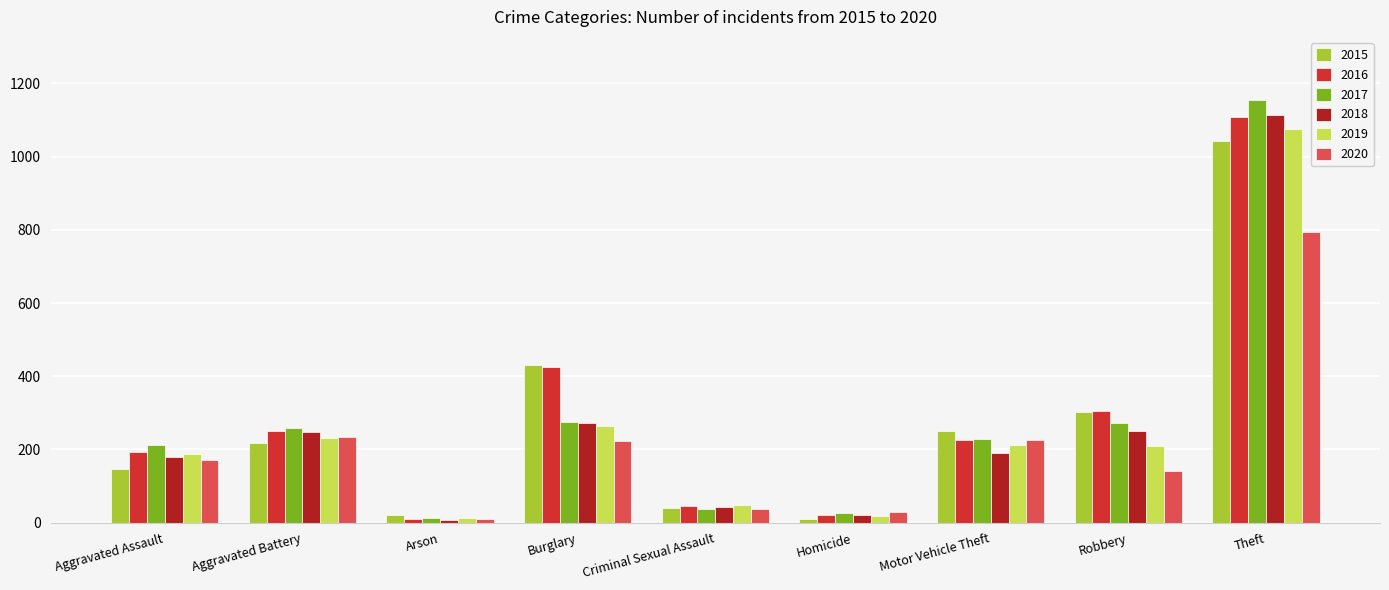

Which series has the largest range (max minus min)?

2017